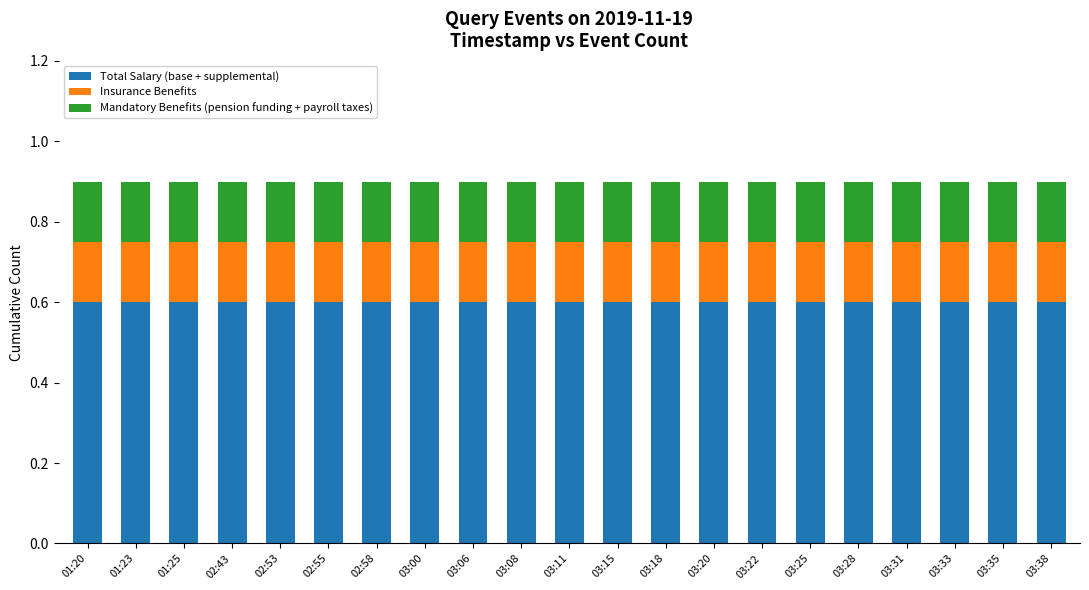

What is the minimum value for Total Salary (base + supplemental)?

0.6